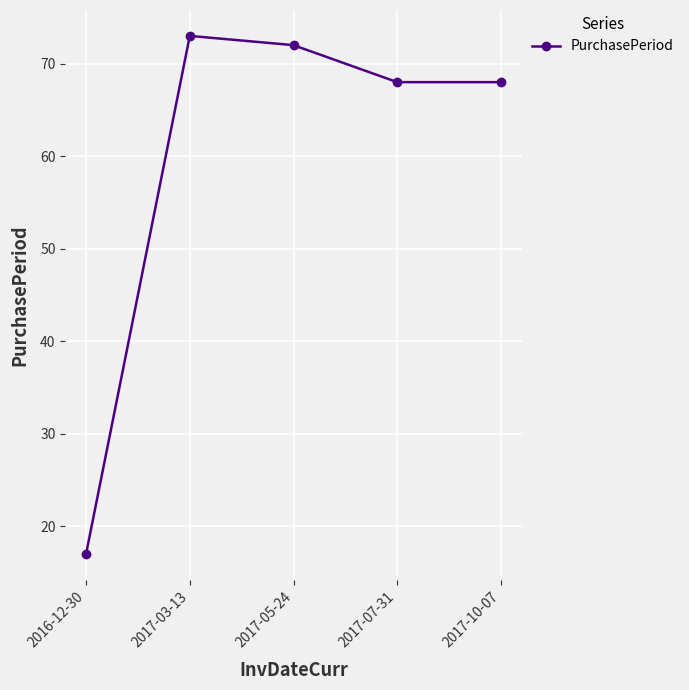

Which label corresponds to the largest value in the chart?

2017-03-13